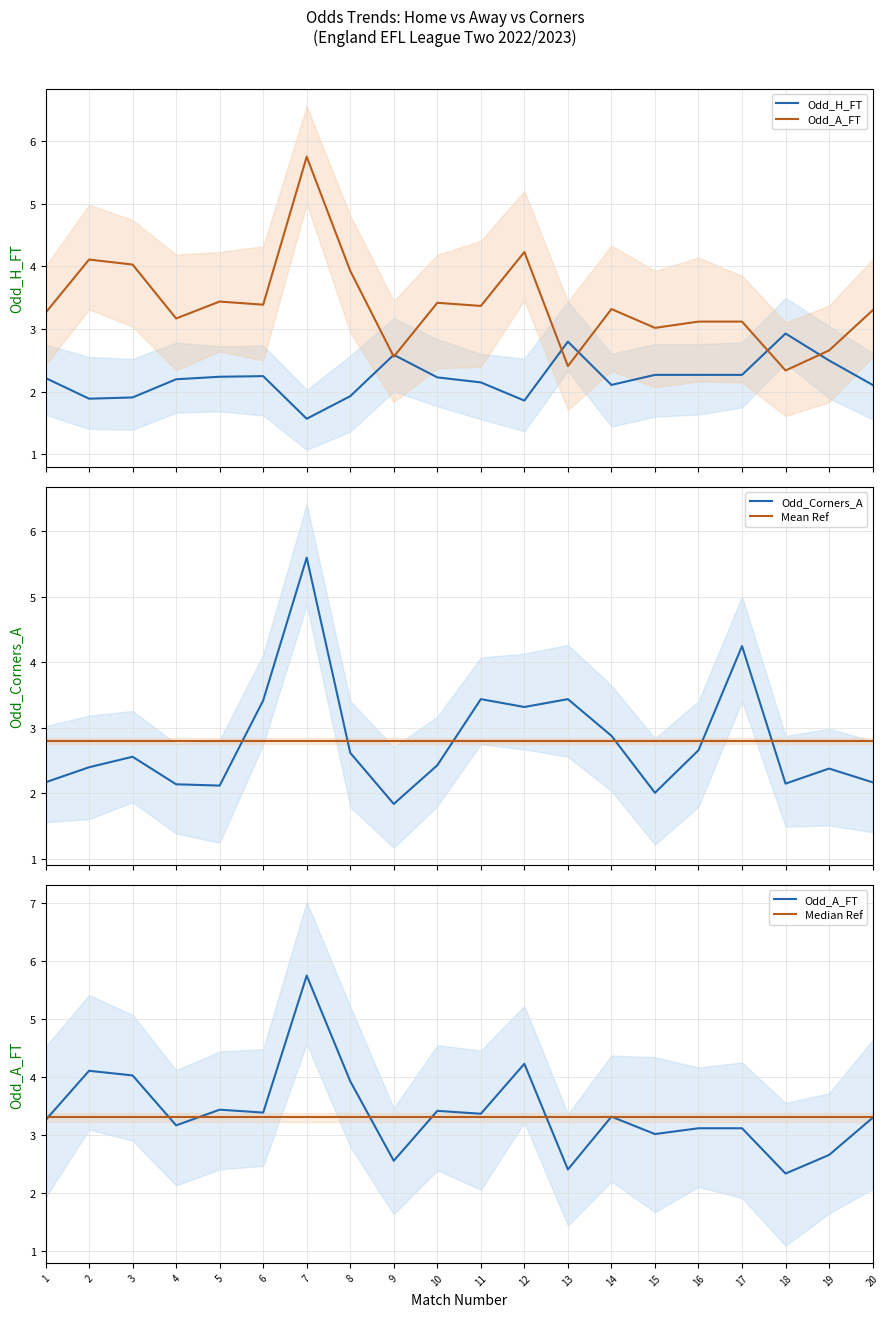

What is the difference between the Odd_Corners_A values at 3 and 7?

3.0